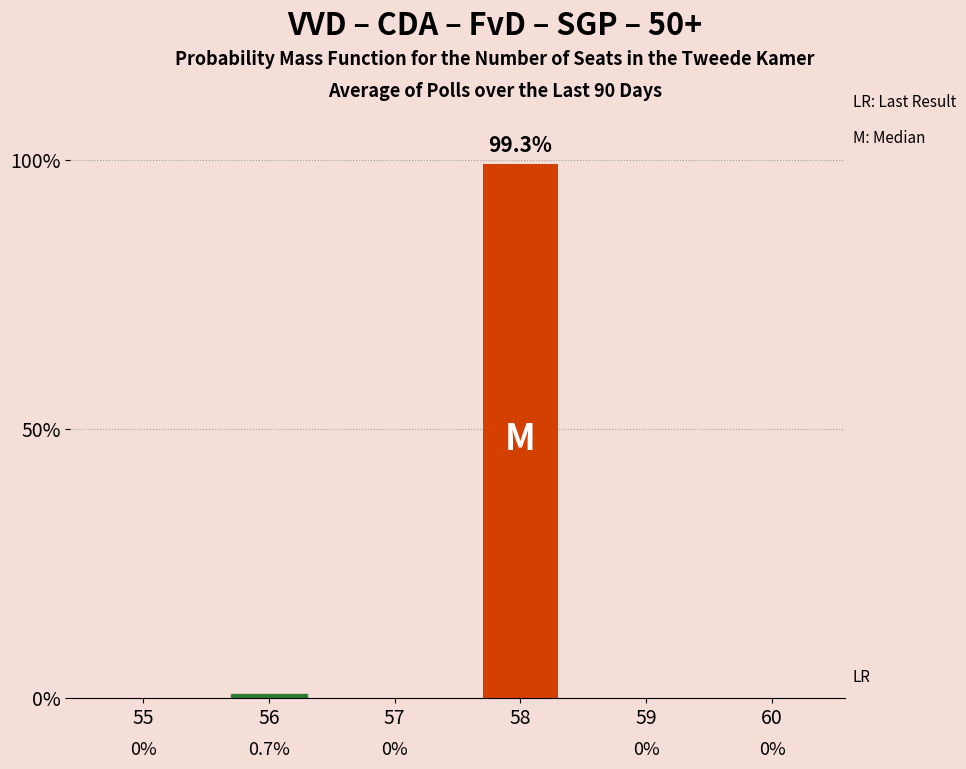

Reading left to right, transcribe all the data shown in this chart.

0.0	0.7	0.0	99.3	0.0	0.0